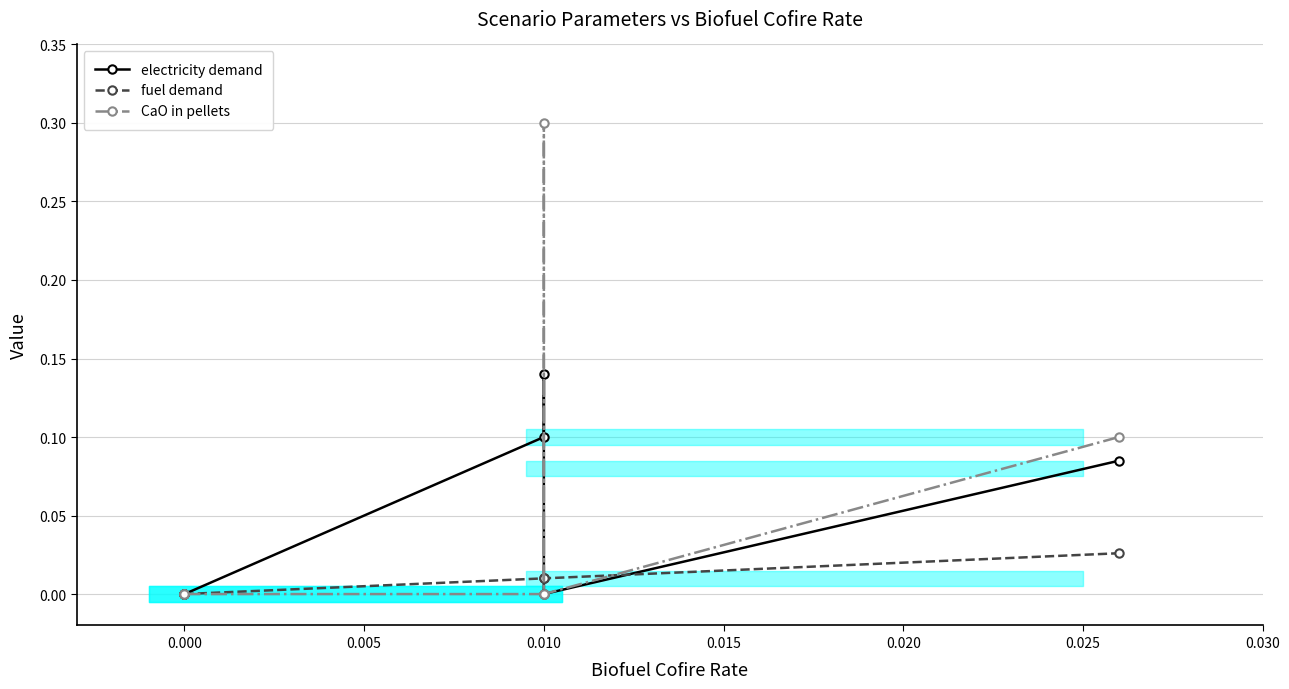

Which series ends up on top after the final intersection of fuel demand and electricity demand?

electricity demand